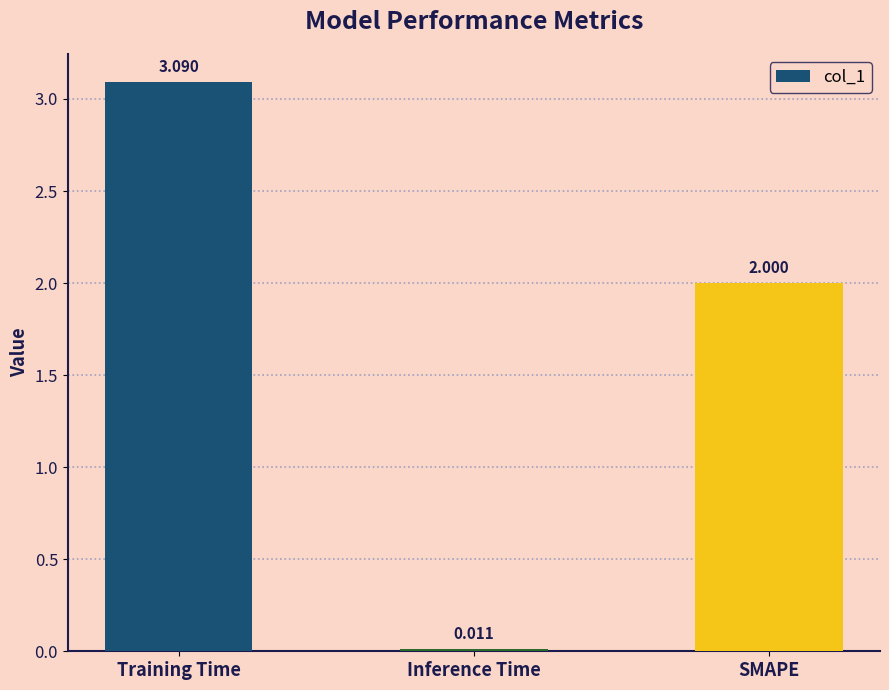

Are the bars horizontal?

No